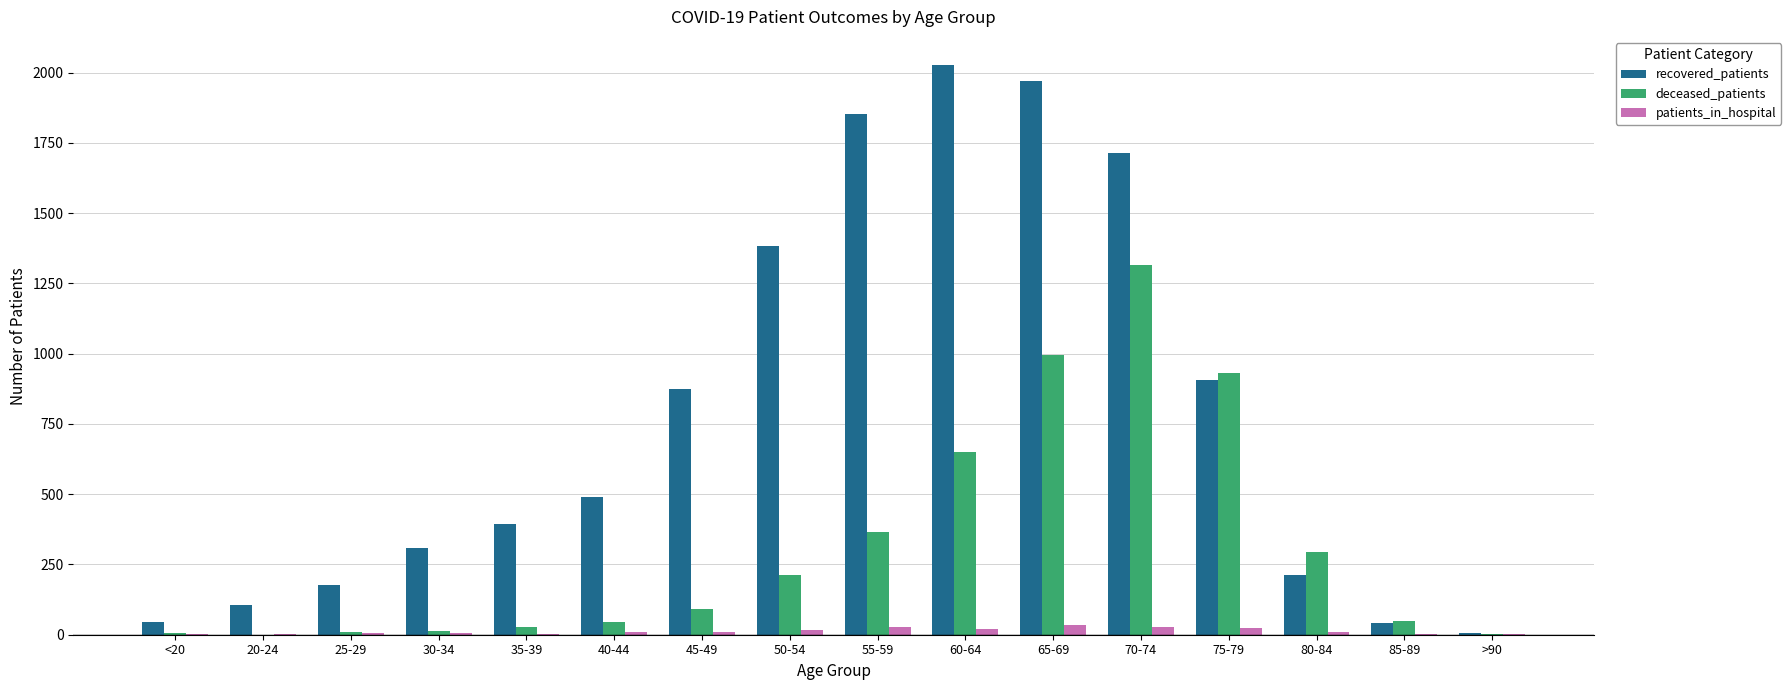

How many data points does each series have?

16